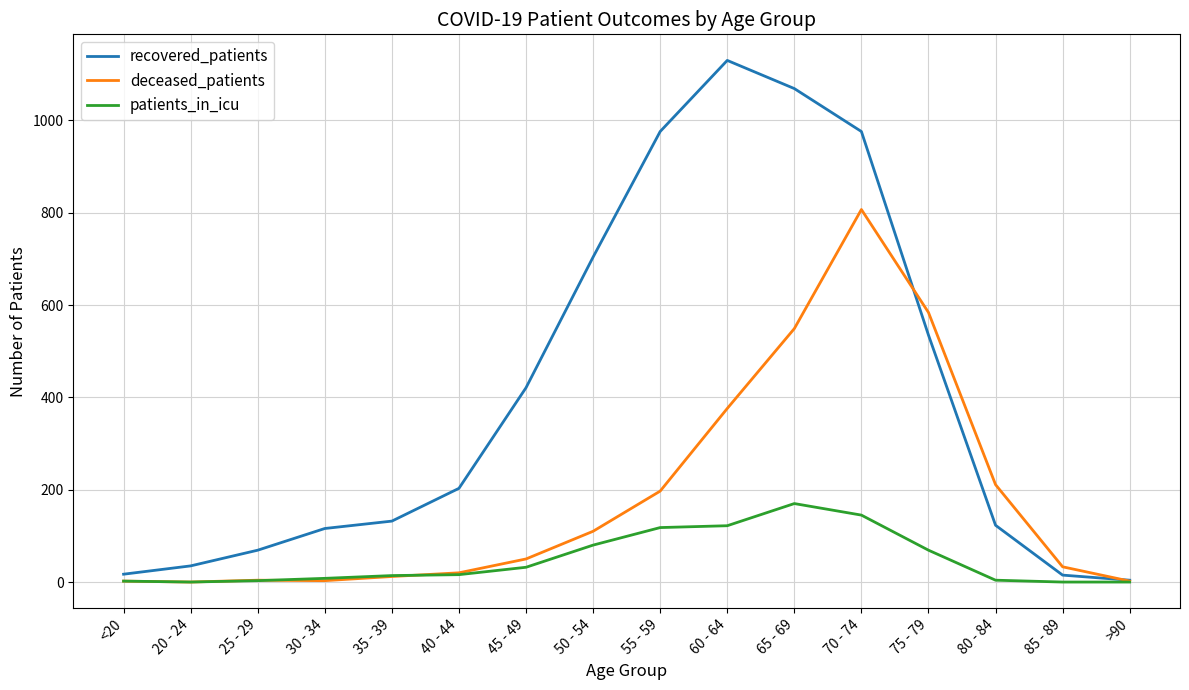

Which series has the largest total across all categories?

recovered_patients